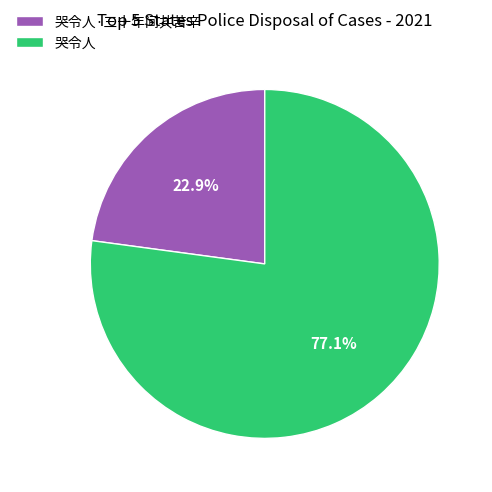

How many segments does this pie chart have?

2